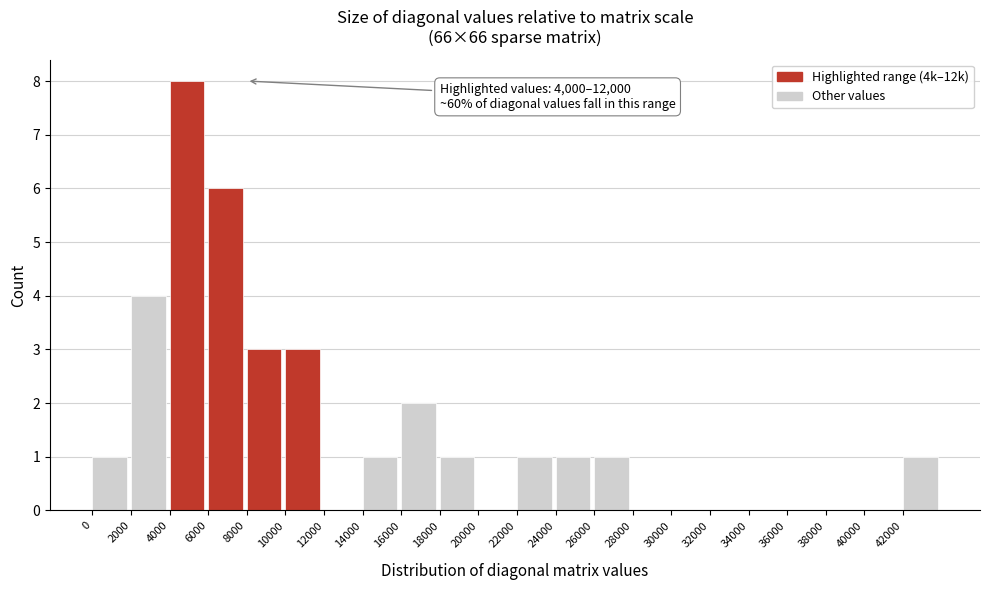

Which range on the x-axis has the tallest bar?

4000 to 6000